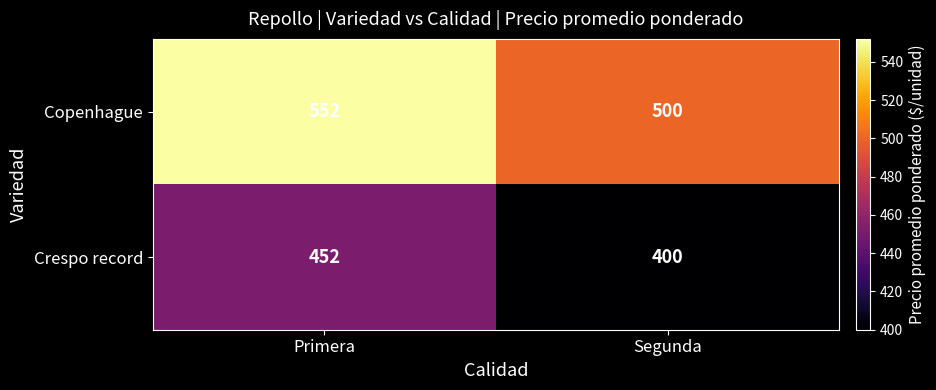

What is the difference between the maximum and minimum values in the Copenhague series?

52